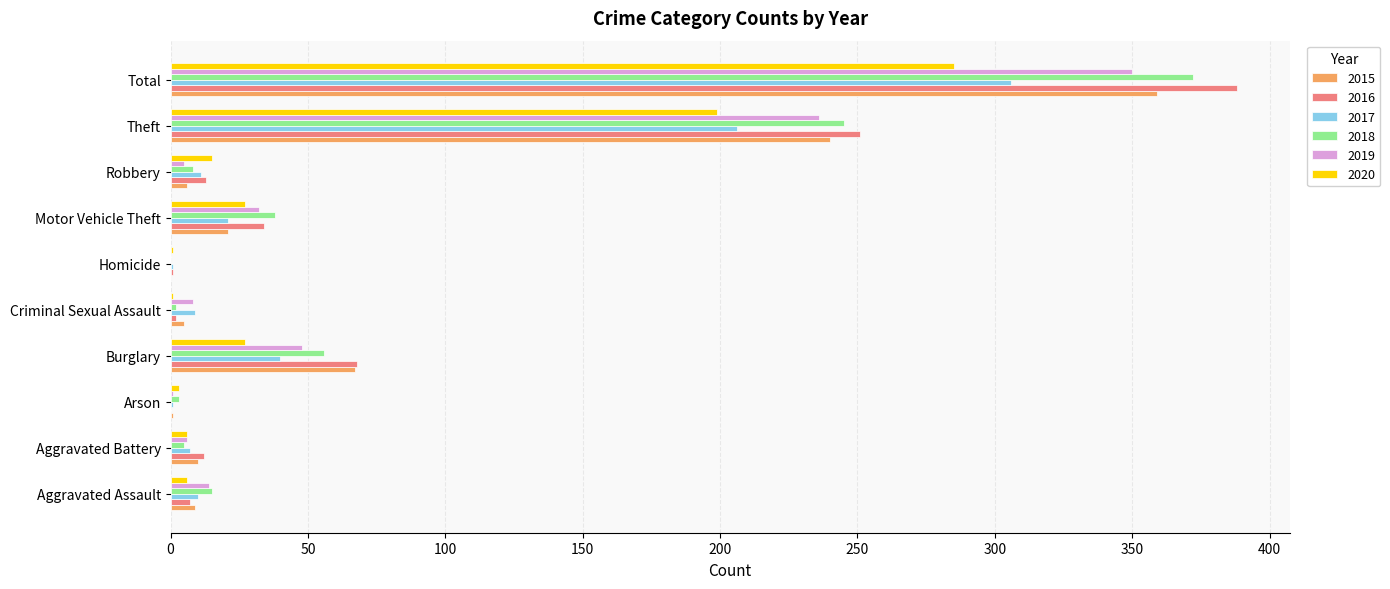

Where is 2017 nearest to the value 153?

Theft